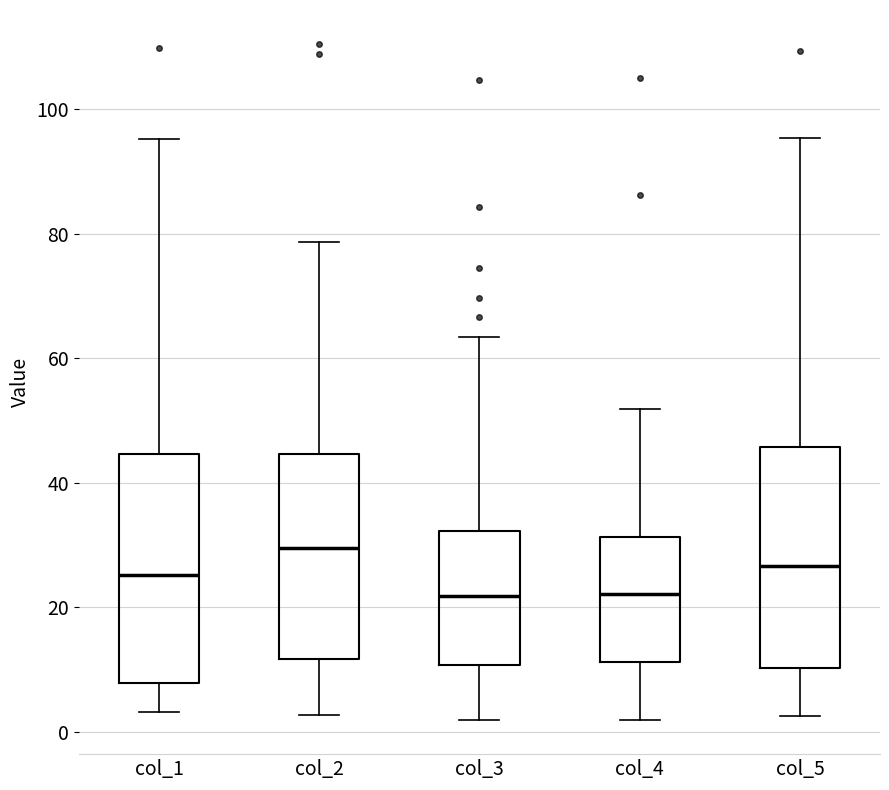

Reading left to right, read every box against the y-axis: the position of its median line, the range the box covers, and the ends of its whiskers. The values are not printed on the chart, so give them approximately, as read against the axis.

col_1: median 26, box 8 to 44, whiskers 4 to 96
col_2: median 30, box 12 to 44, whiskers 2 to 78
col_3: median 22, box 10 to 32, whiskers 2 to 64
col_4: median 22, box 12 to 32, whiskers 2 to 52
col_5: median 26, box 10 to 46, whiskers 2 to 96